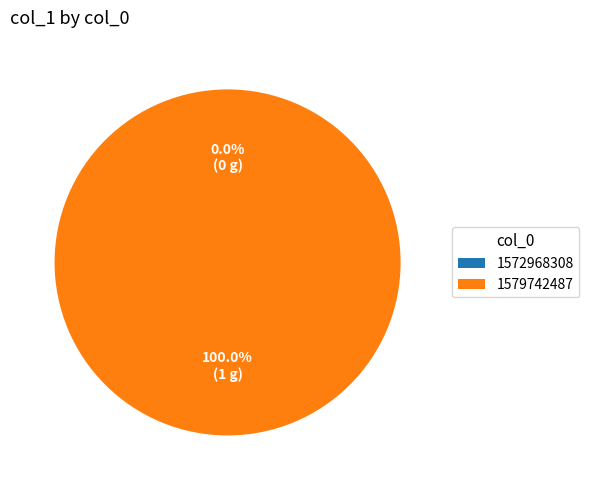

Combined, what portion of the pie is 1579742487 and 1572968308?

100.0%